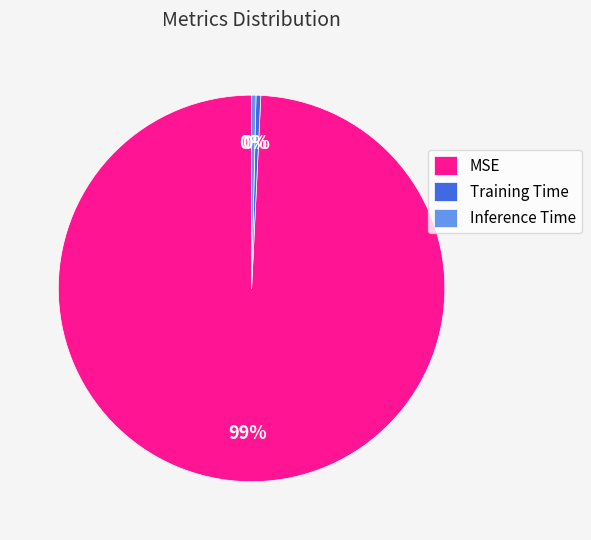

Is the sum of Training Time and Inference Time greater than half?

No